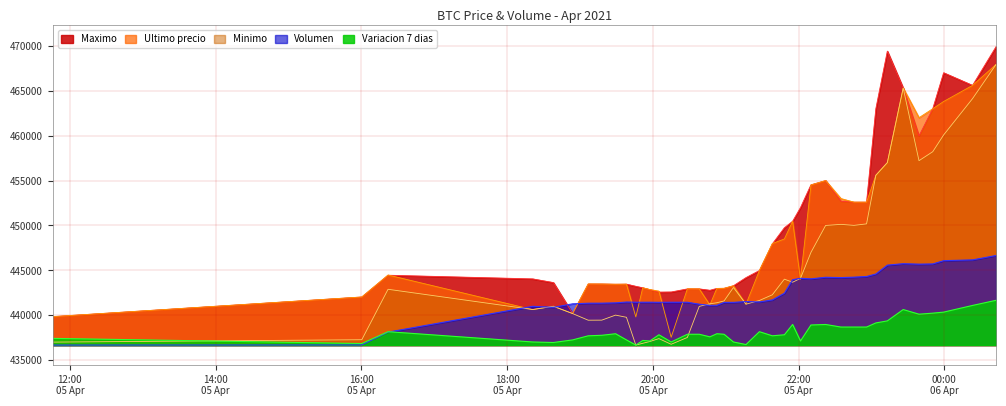

How many lines are shown in the chart?

5